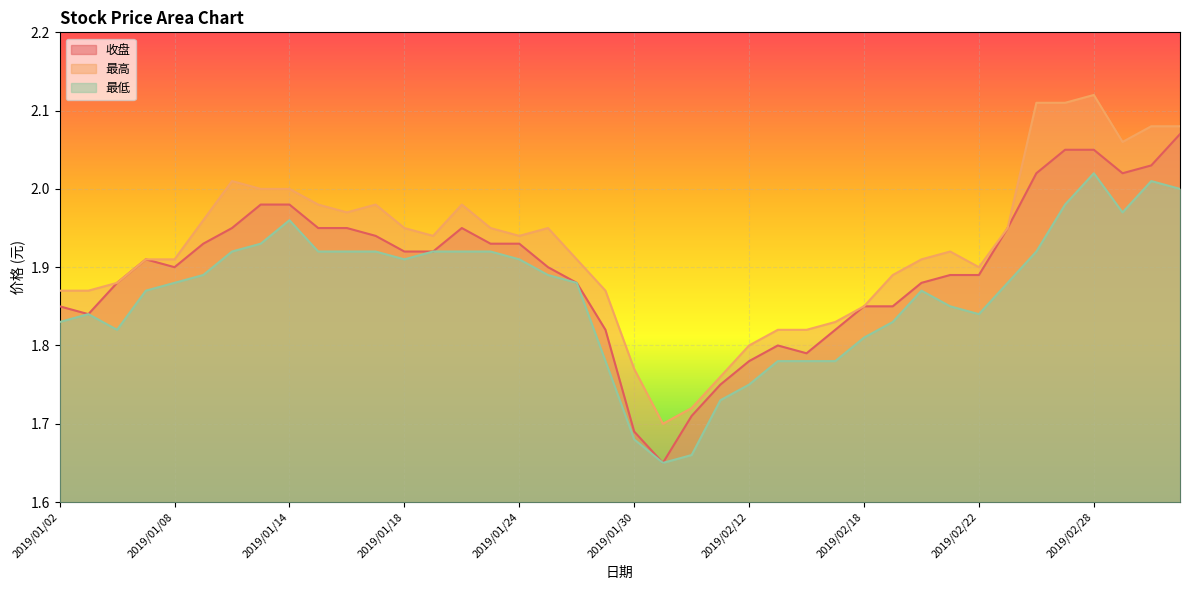

Between 2019/01/25 and 2019/02/20, which is larger?

2019/01/25